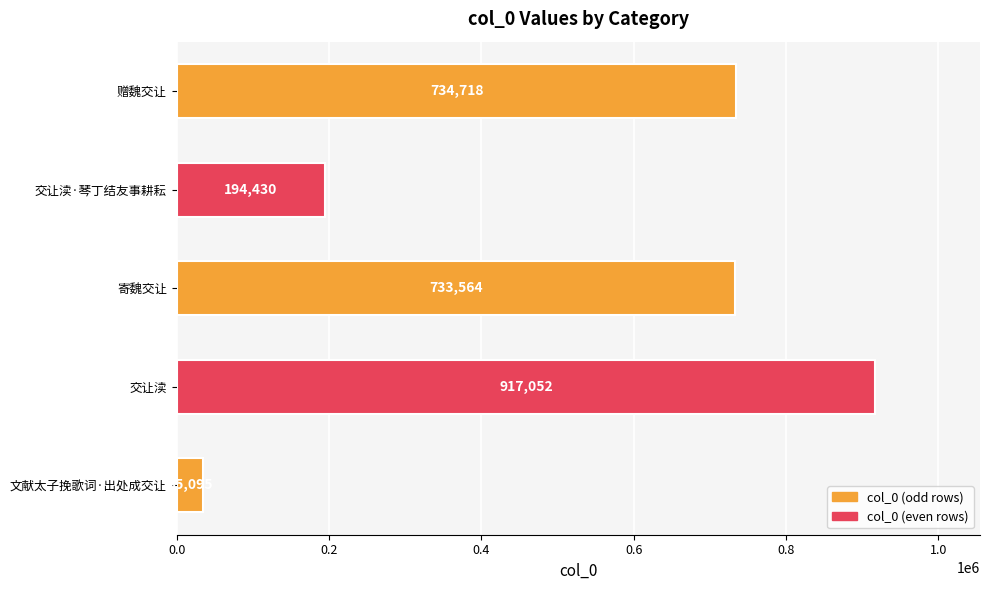

What is the difference between the values at 寄魏交让 and 赠魏交让?

1154